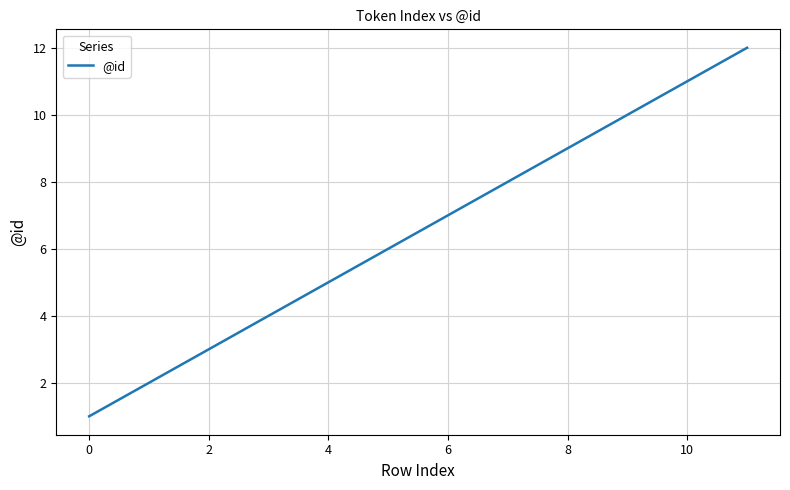

What is the difference between the maximum and minimum values?

11